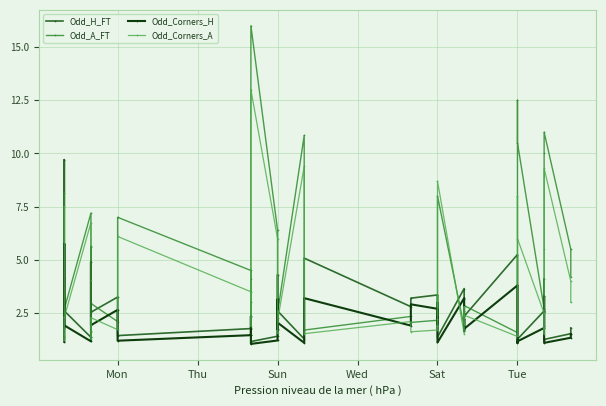

How many times do Odd_A_FT and Odd_H_FT cross each other?

22